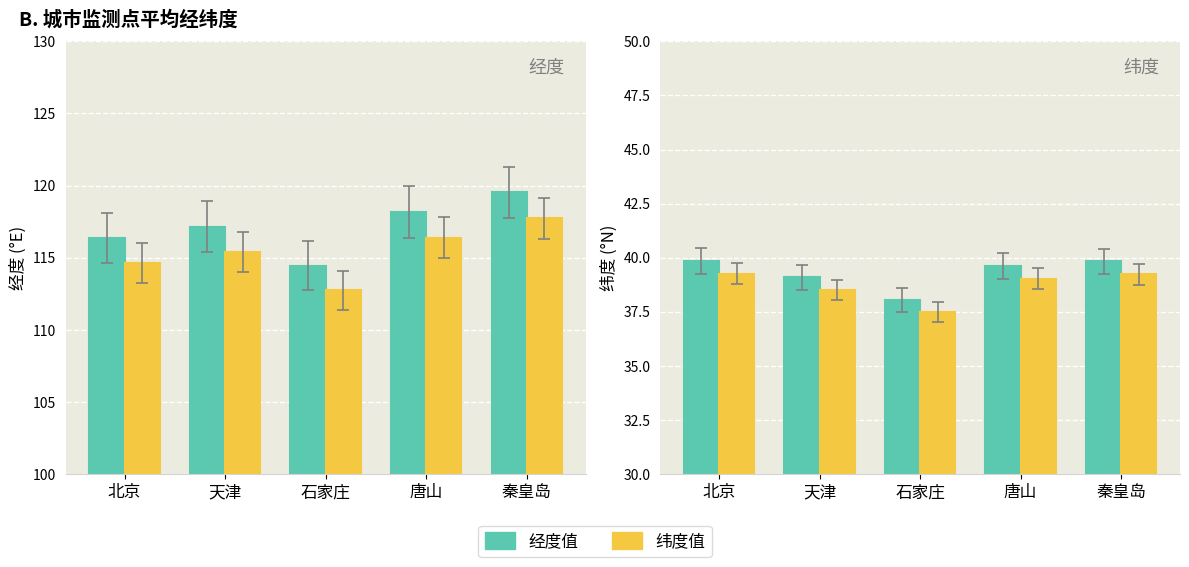

Are the bars horizontal?

No